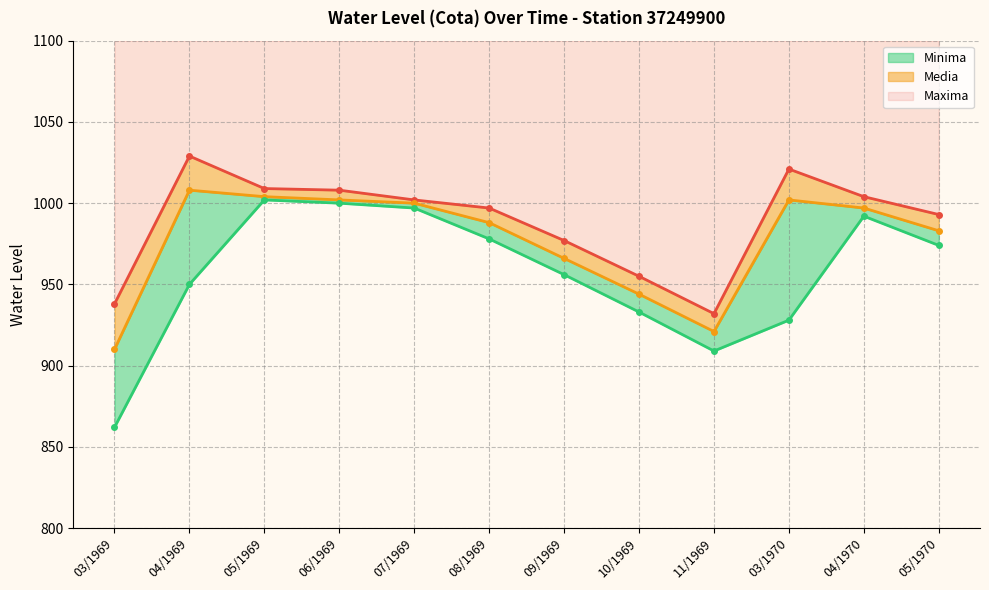

What is the greatest value displayed?

1029